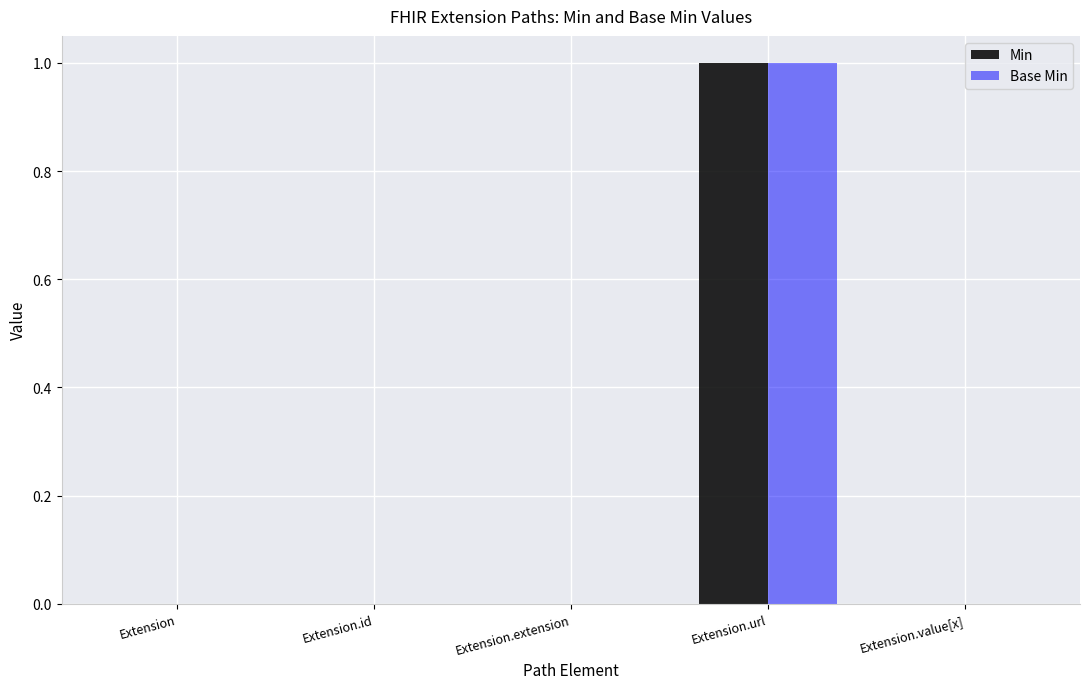

The Base Min series shows 1 at Extension.url. True or false?

True